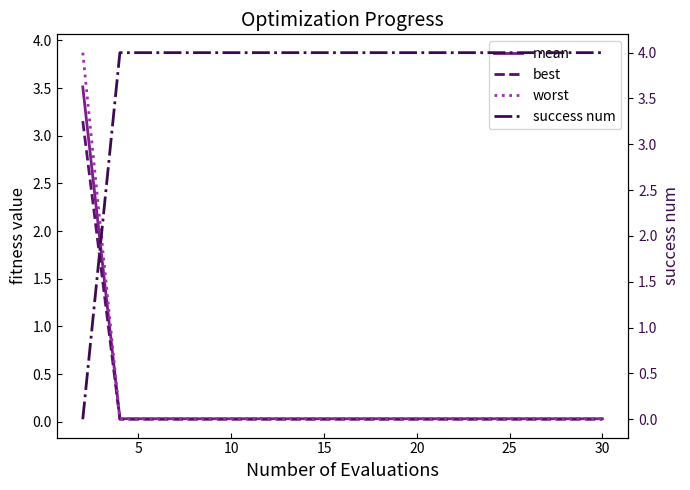

How many lines are shown in the chart?

4